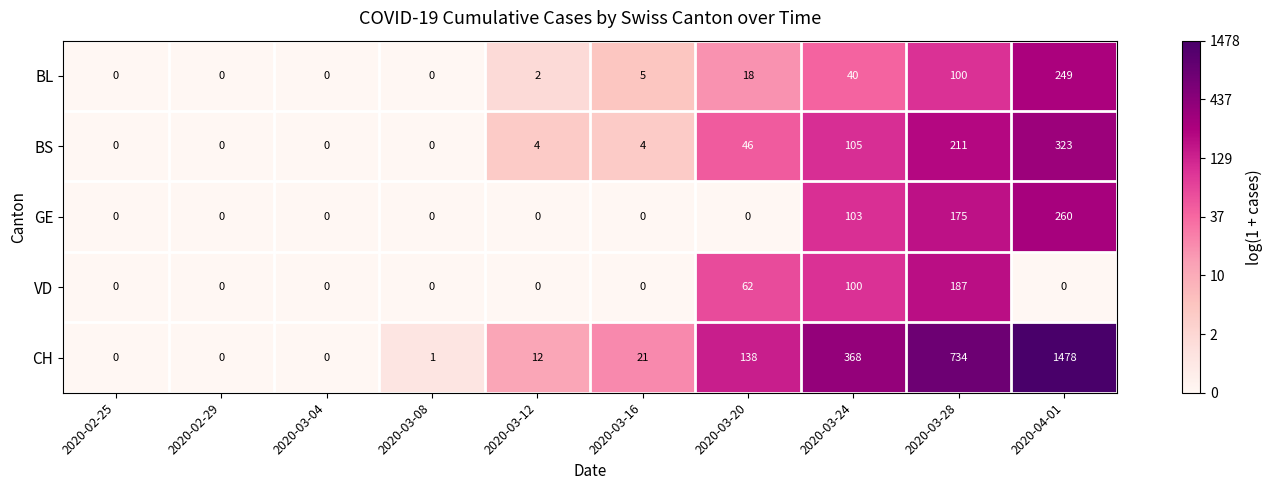

Read the GE value at 2020-03-28, to the nearest 50.

200